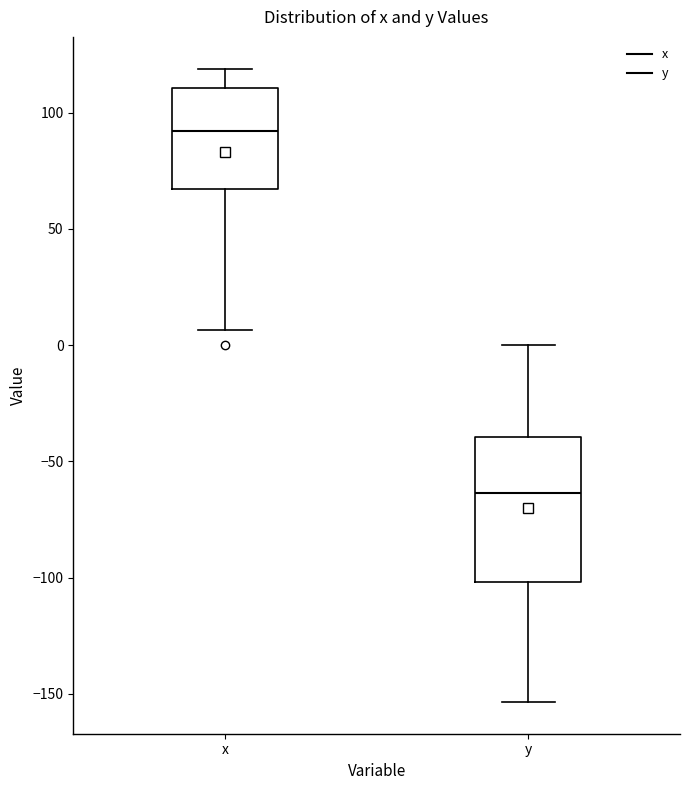

Where is the upper edge of the box for x on the y-axis? The values are not printed on the chart, so give them approximately, as read against the axis.

110